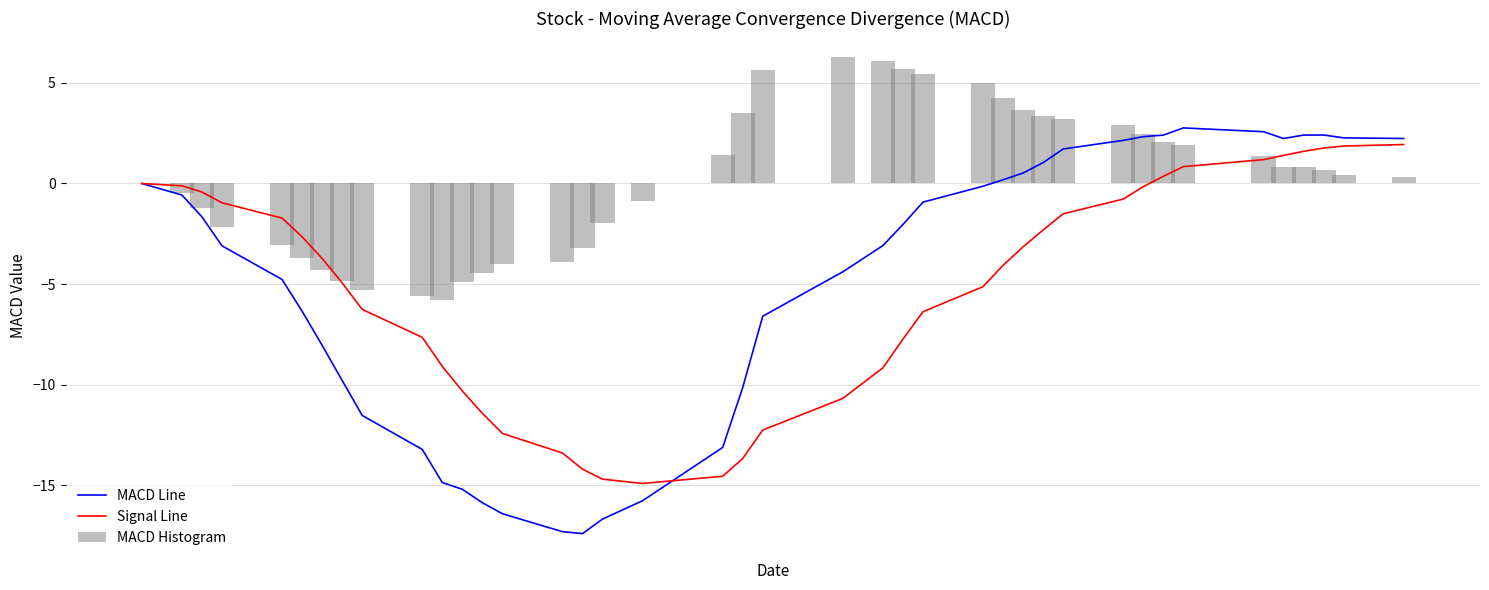

What is the lowest value of the MACD Line series?

-17.4